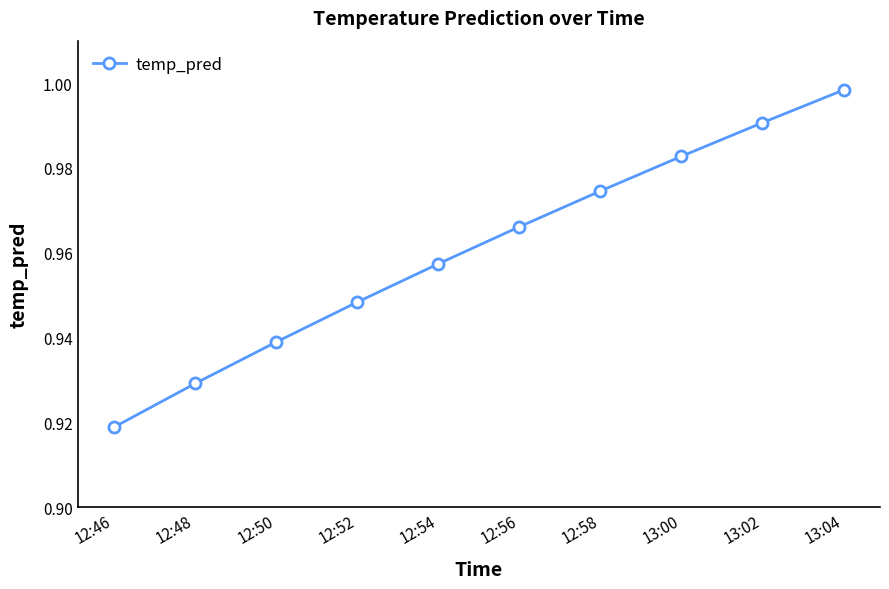

Which label corresponds to the largest value in the chart?

13:04